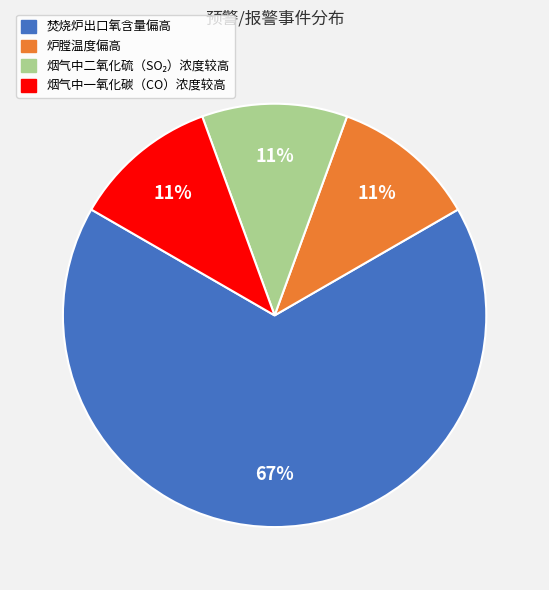

Is there a majority slice in this chart?

Yes